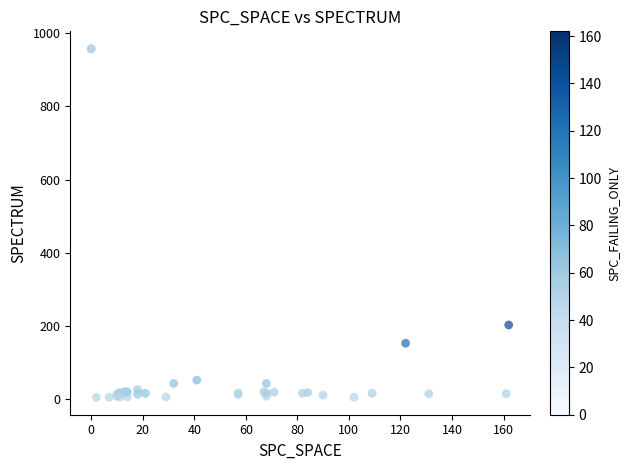

What Y value in the scatter plot is closest to 481?

202